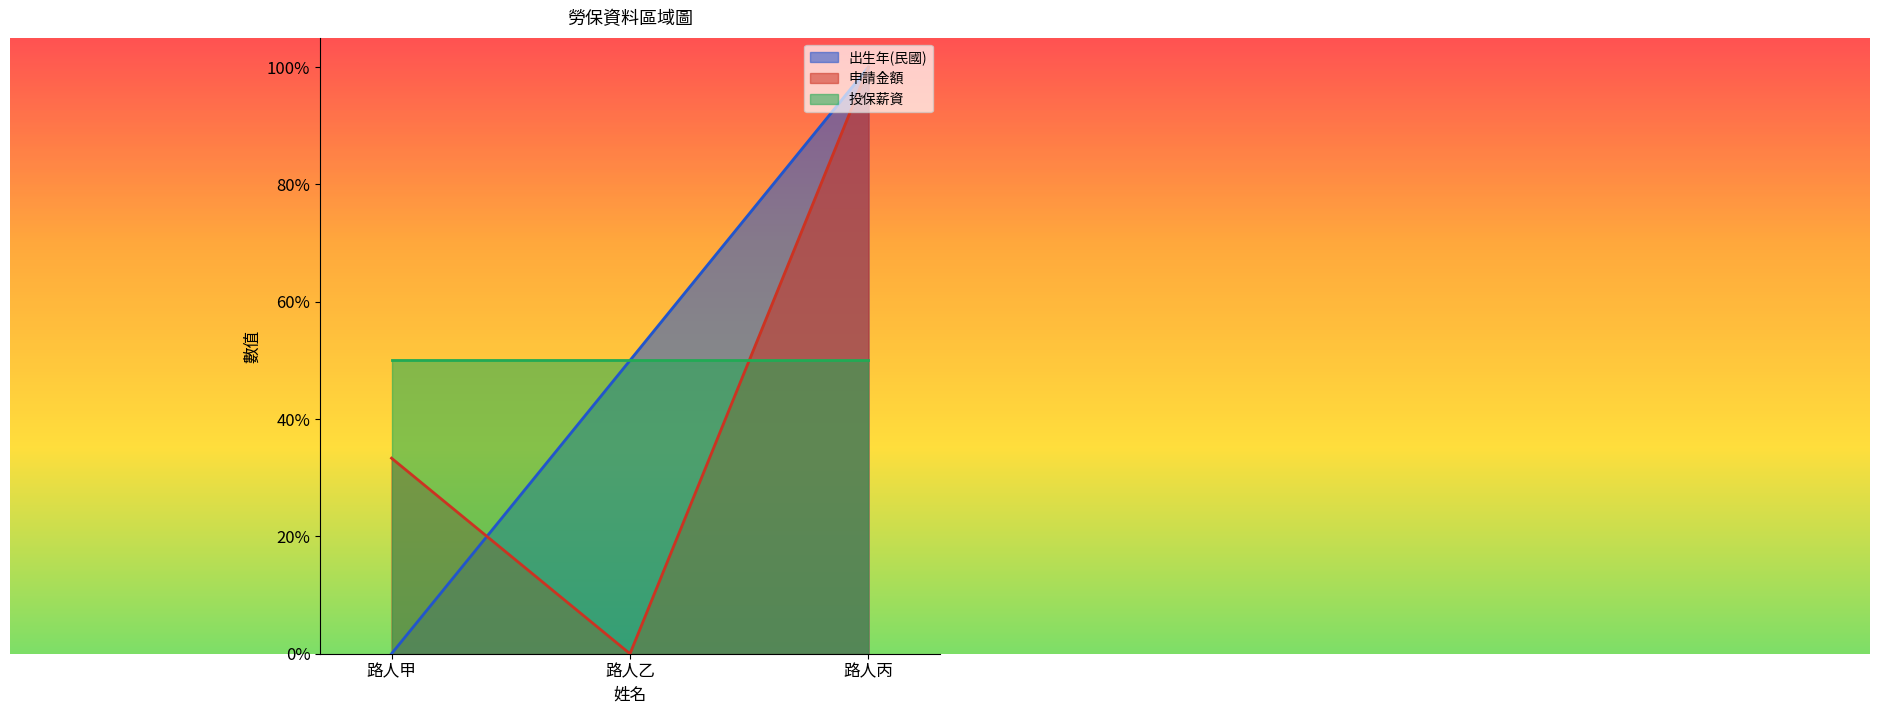

Is the value of 出生年(民國) at 路人甲 greater than the value of 申請金額 at 路人甲?

No